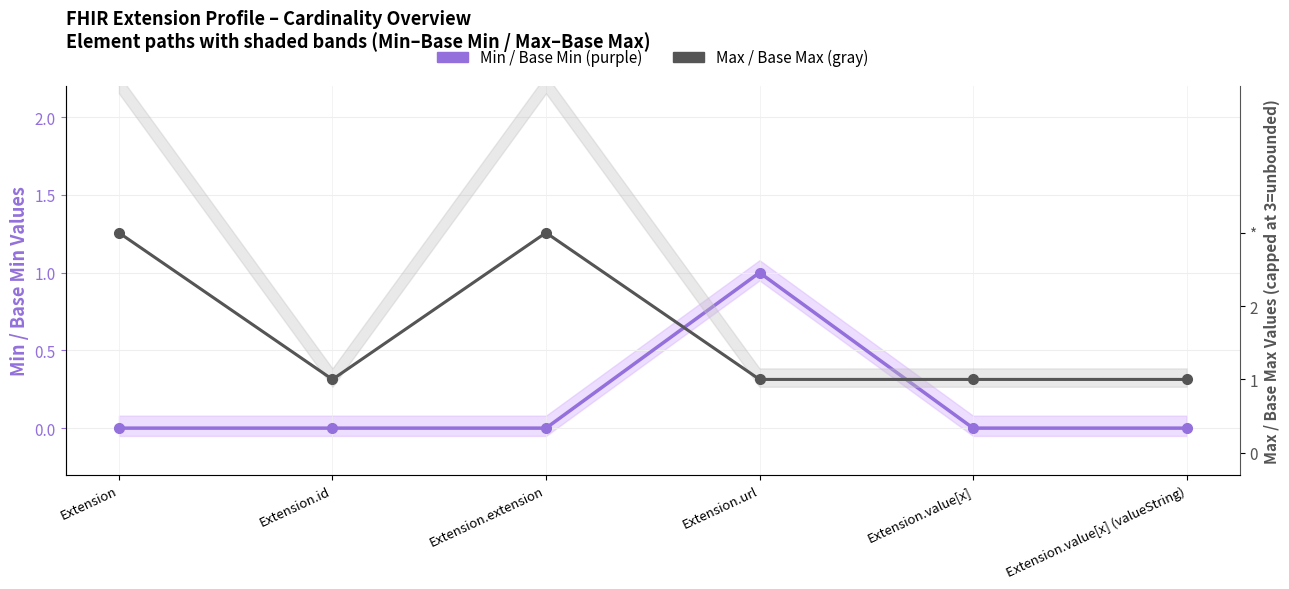

Which series has the largest range (max minus min)?

Max Values (capped)